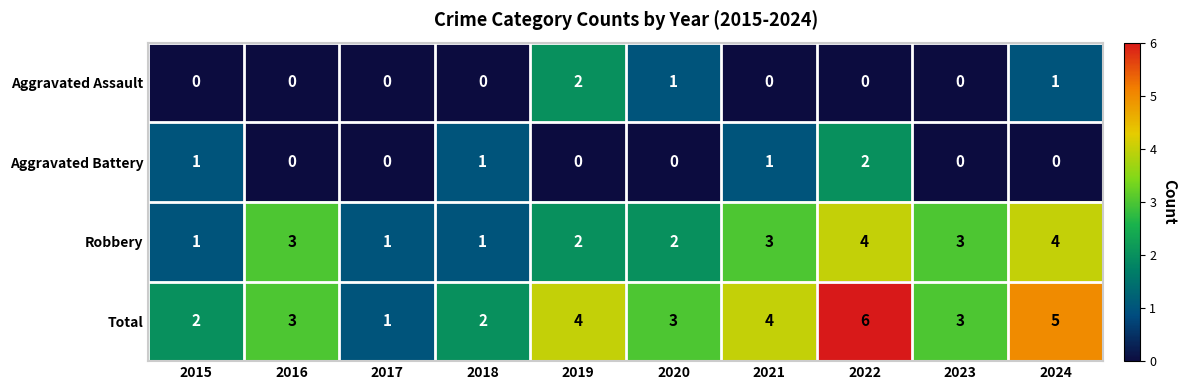

Read the Robbery value at 2021.

3